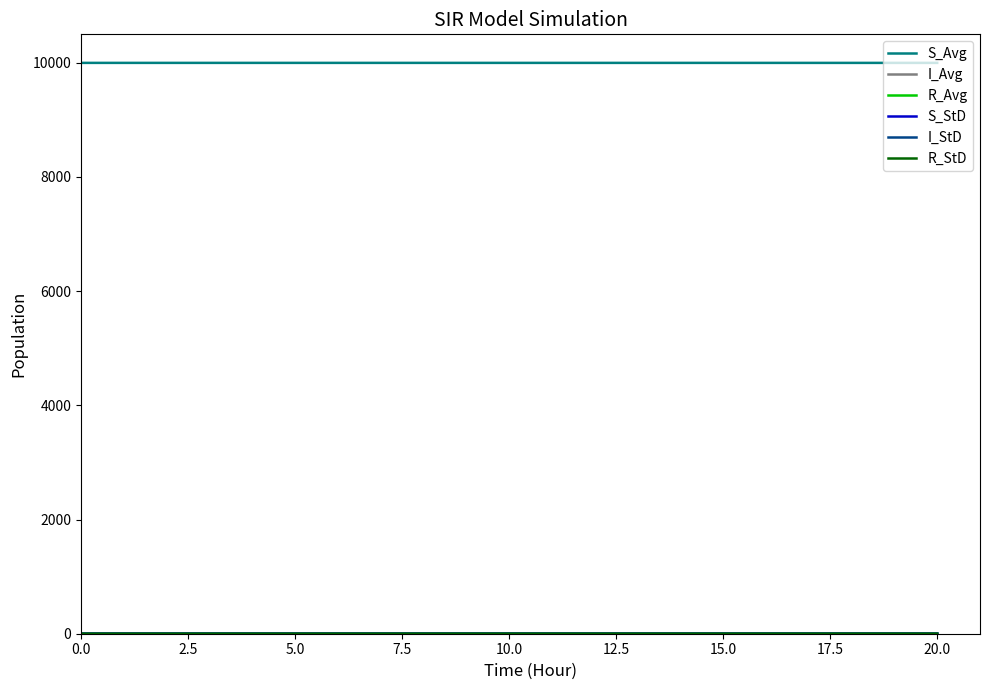

What is the total value across all series at 0.0?

10000.0